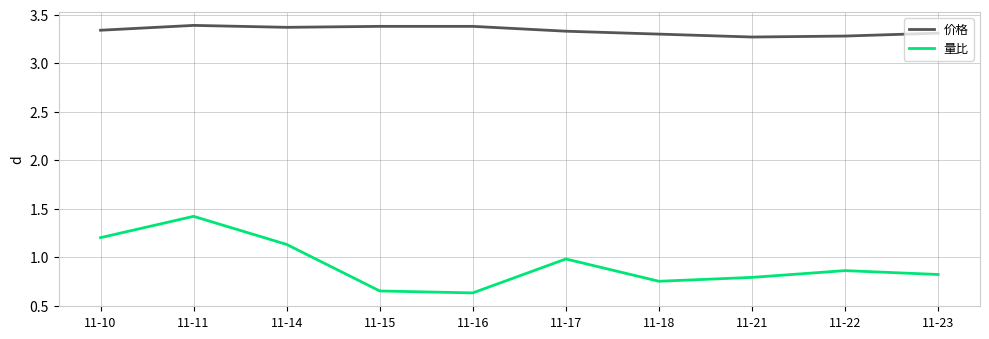

The value of 量比 at 11-16 is 0.6. True or false?

True